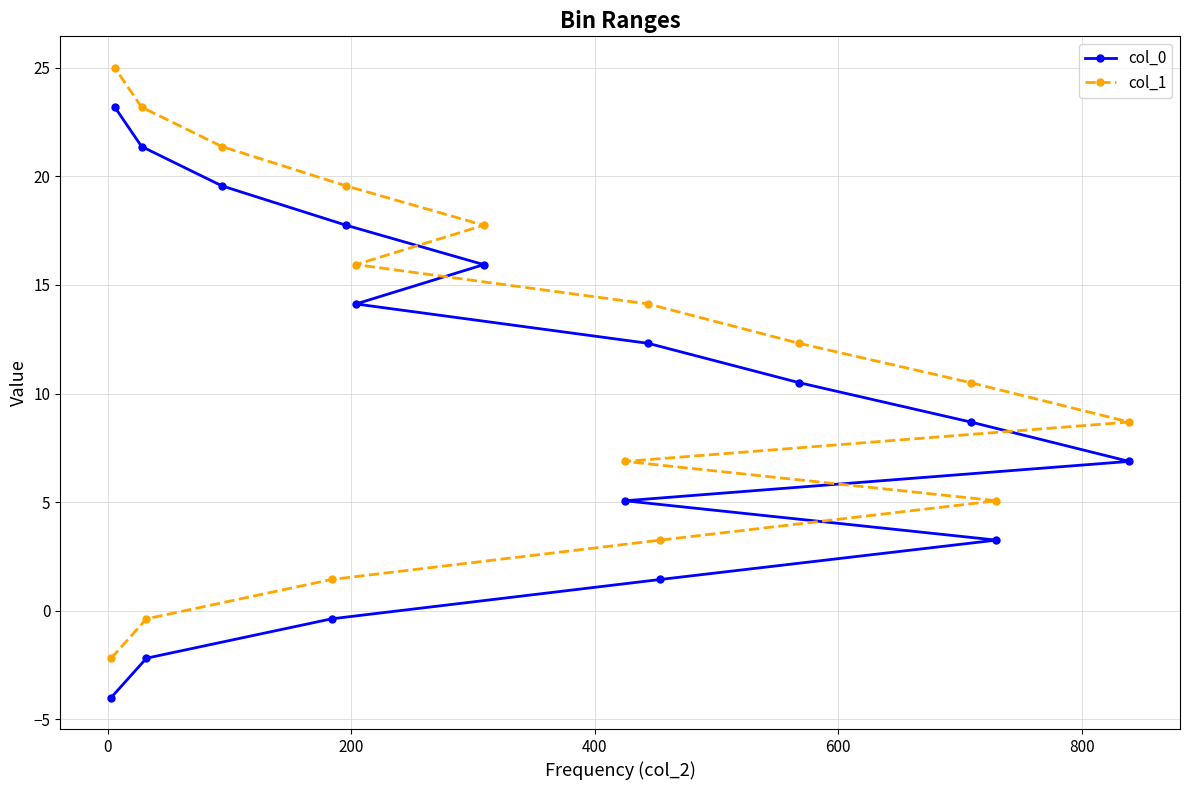

What is the maximum value for col_1?

25.0